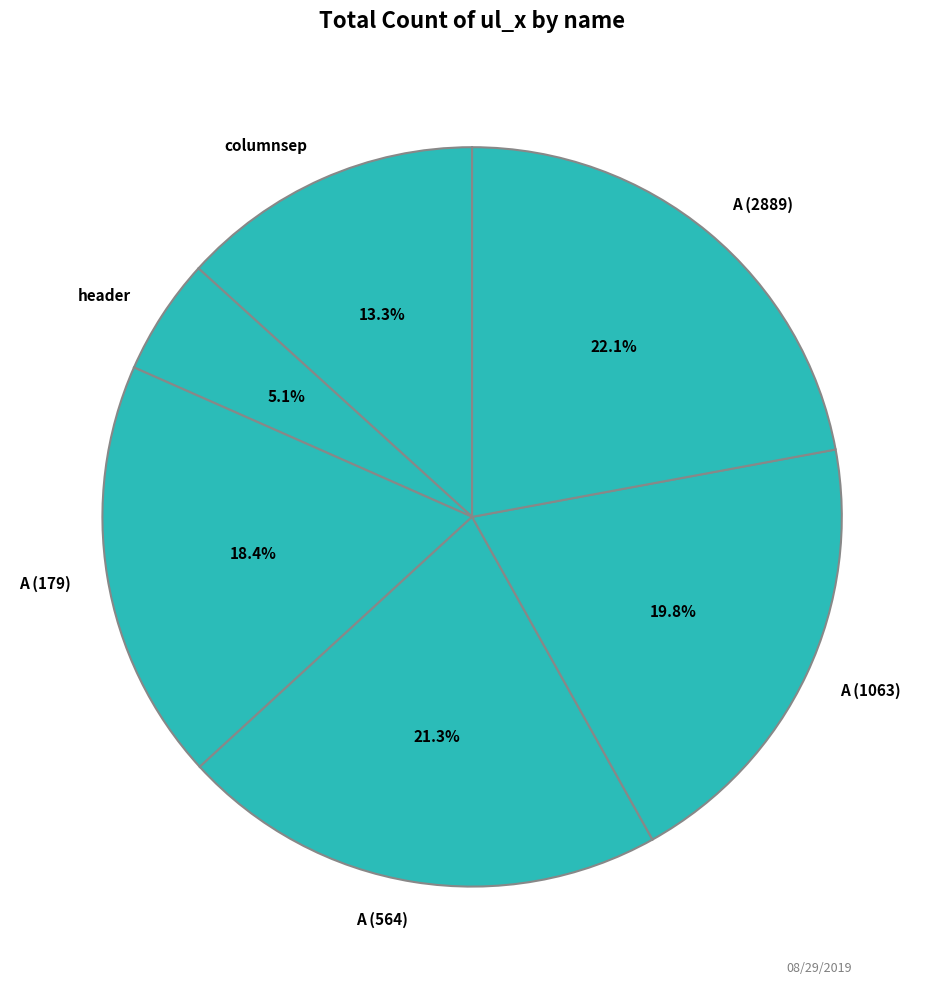

Combined, what portion of the pie is header and A (564)?

26.4%